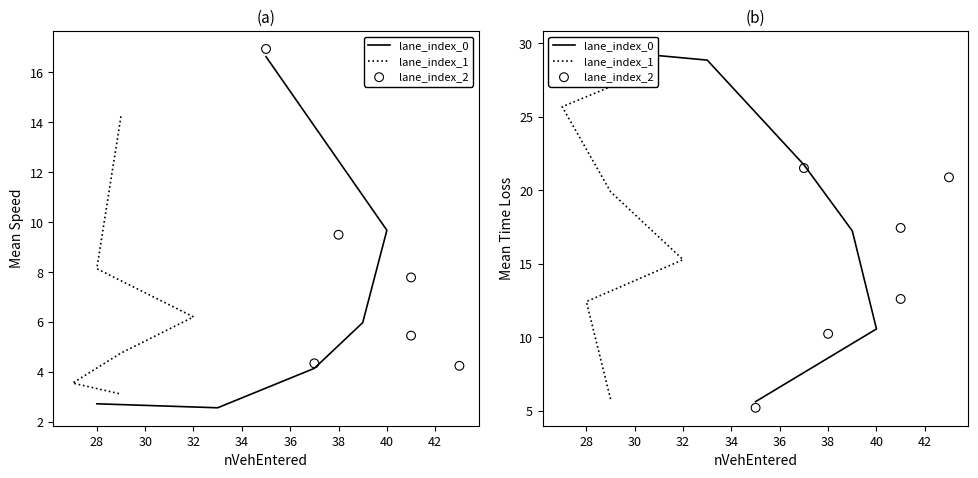

What is the total value across all series at 36?

77.6